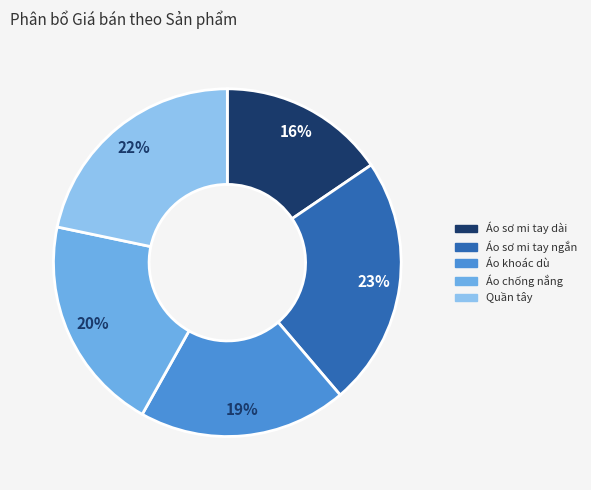

To the nearest percent, what percentage of the pie is Áo sơ mi tay ngắn?

23%